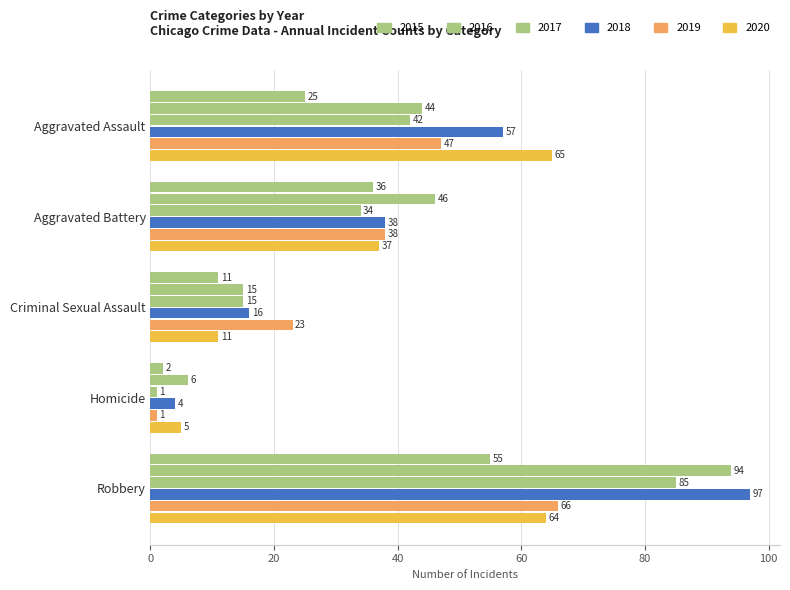

Rank the series at Aggravated Assault from lowest to highest value.

2015, 2017, 2016, 2019, 2018, 2020